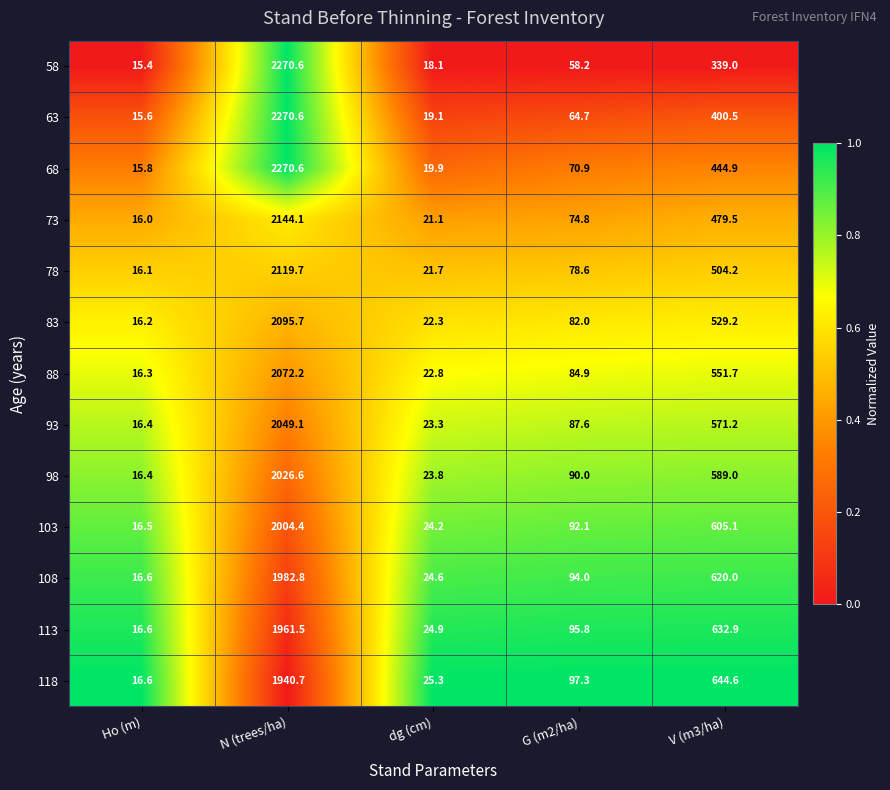

What is the average value of the 58 series?

540.3